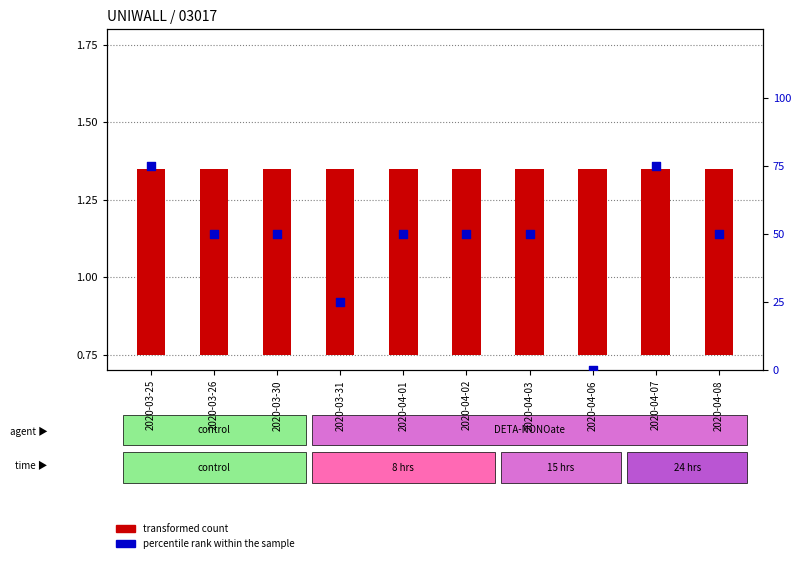

What is the total value across all series at 2020-03-26?

50.6